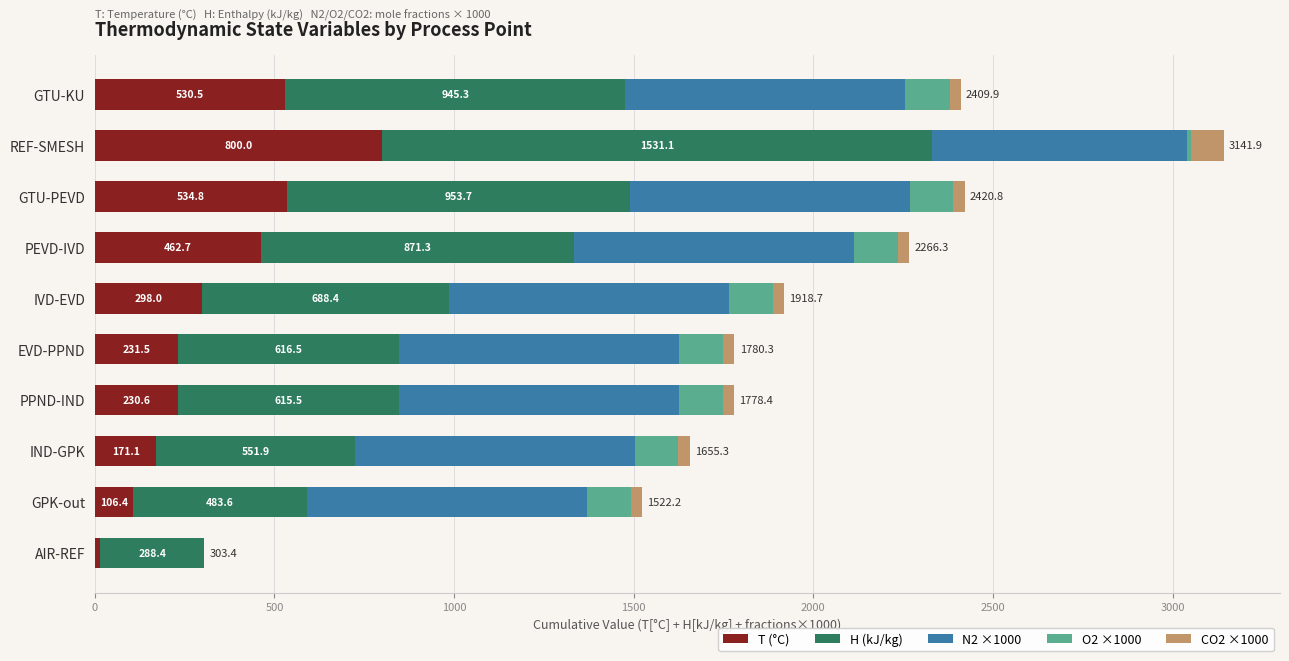

What is the total value across all series at GTU-PEVD?

2420.8